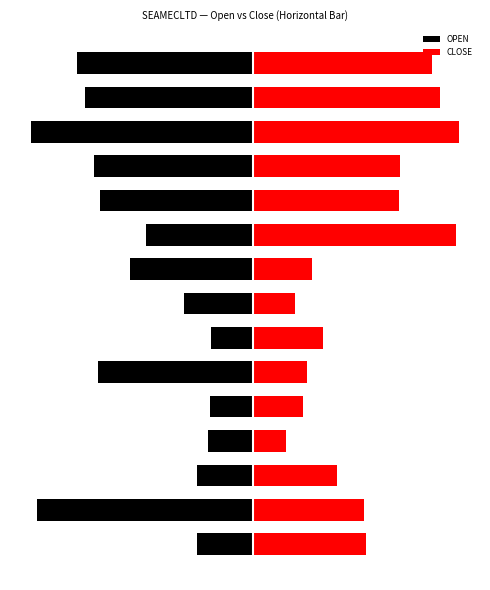

At how many categories does at least one series exceed 13?

14